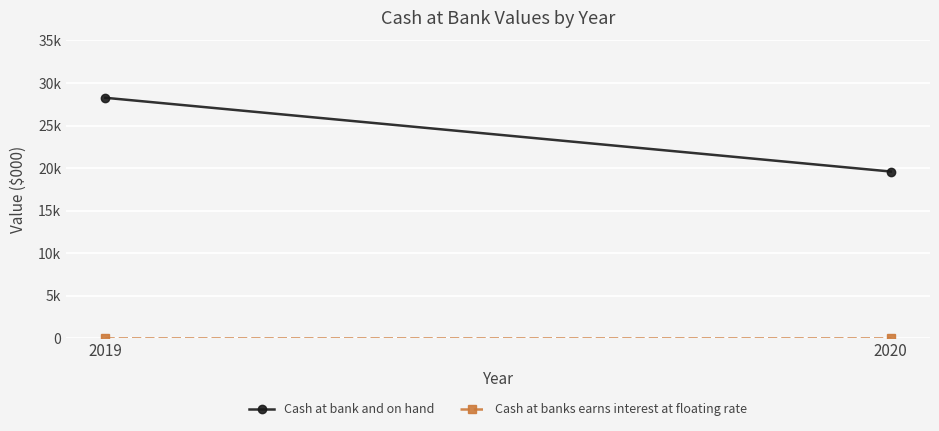

Reading left to right, transcribe all the data shown in this chart.

Cash at bank and on hand: 2019=28259	2020=19589
Cash at banks earns interest at floating rate: 2019=0	2020=0